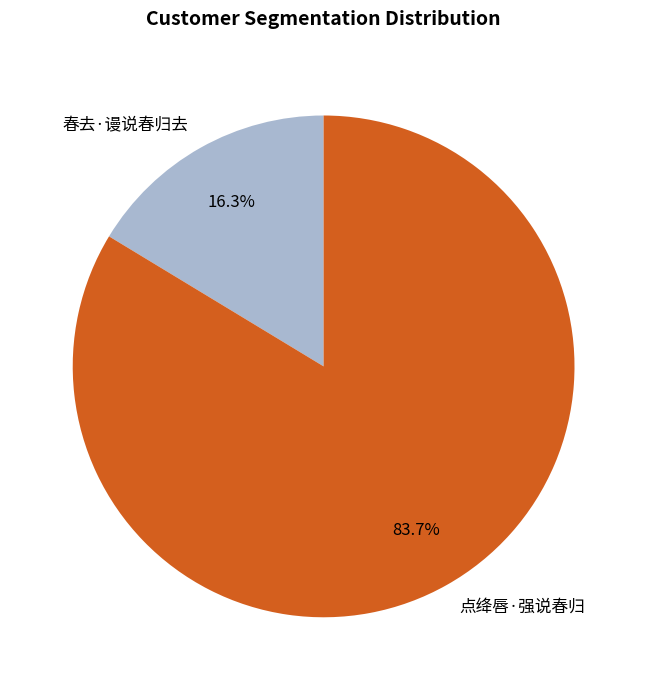

To the nearest percent, what is the combined percentage of 点绛唇·强说春归 and 春去·谩说春归去?

100%